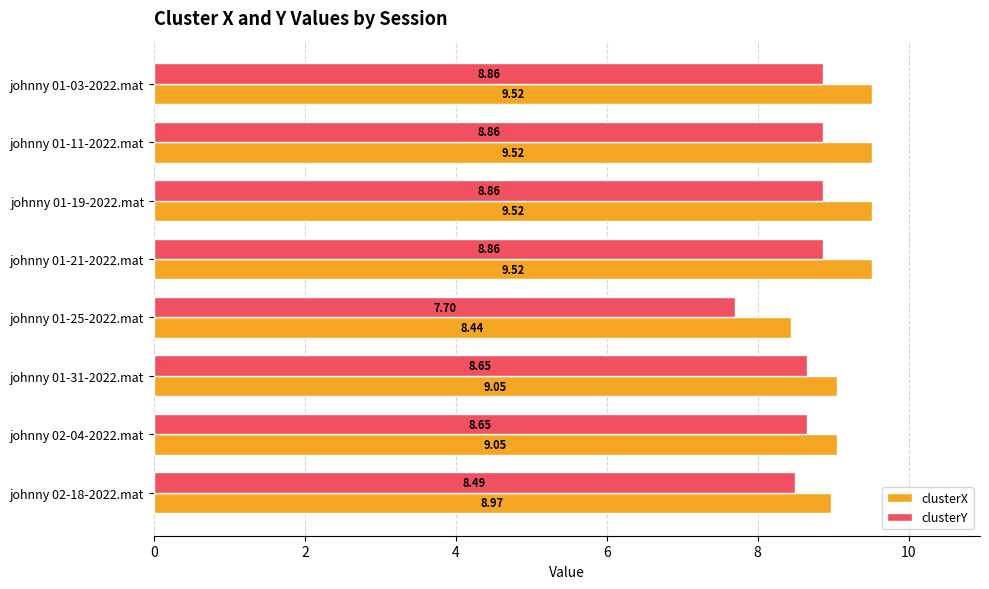

Which label corresponds to the smallest value in the chart?

johnny 01-25-2022.mat